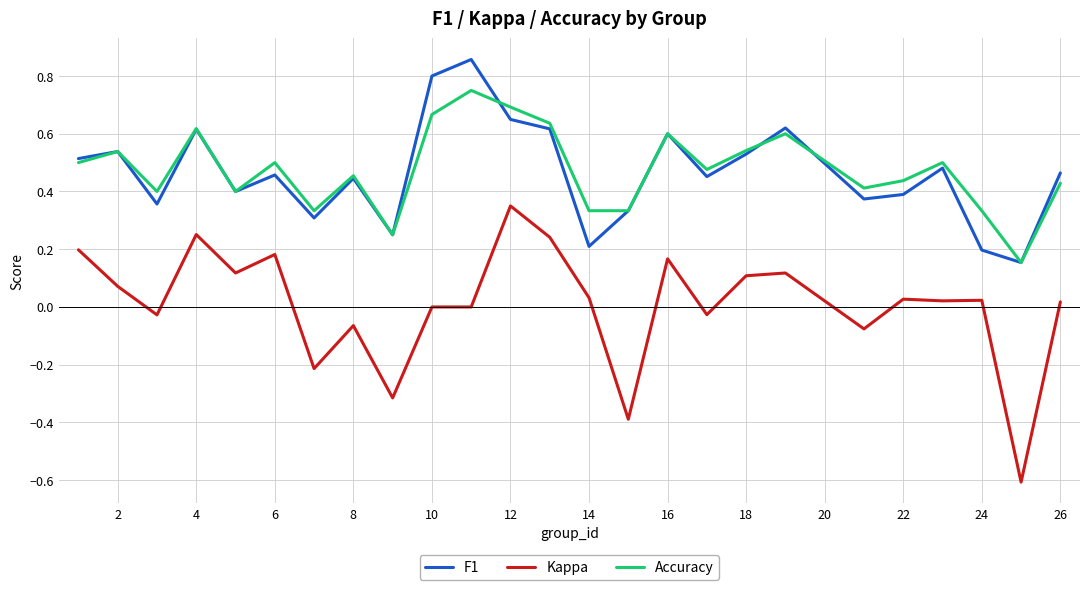

Which series has the widest spread of values?

Kappa